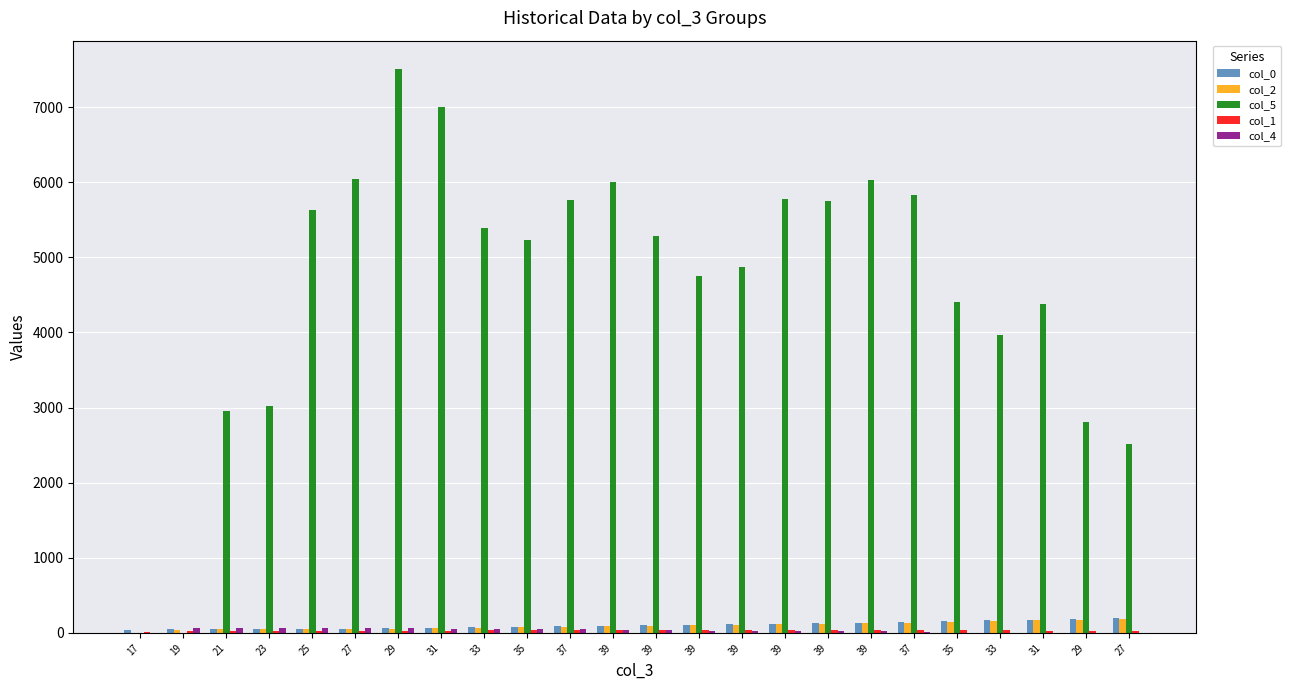

Which series has the widest spread of values?

col_5